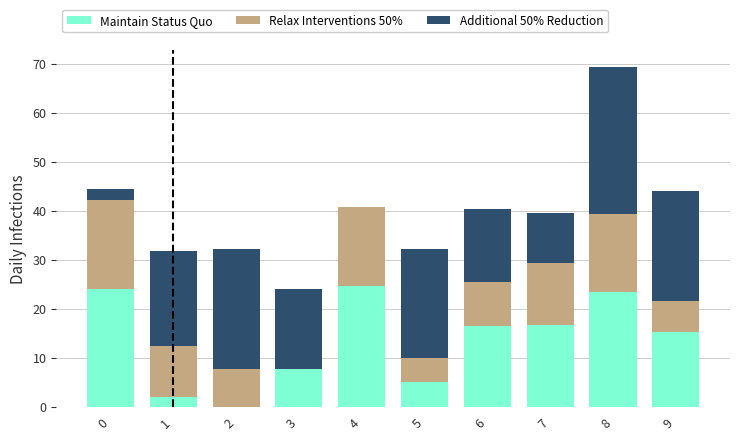

What is the total value across all series at 2?

32.3